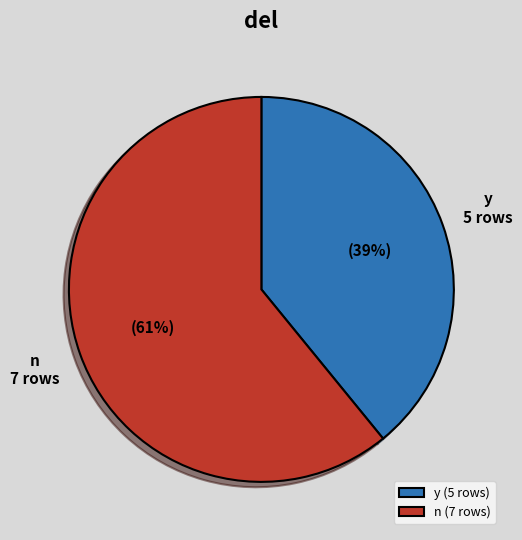

Count the number of slices in the pie.

2